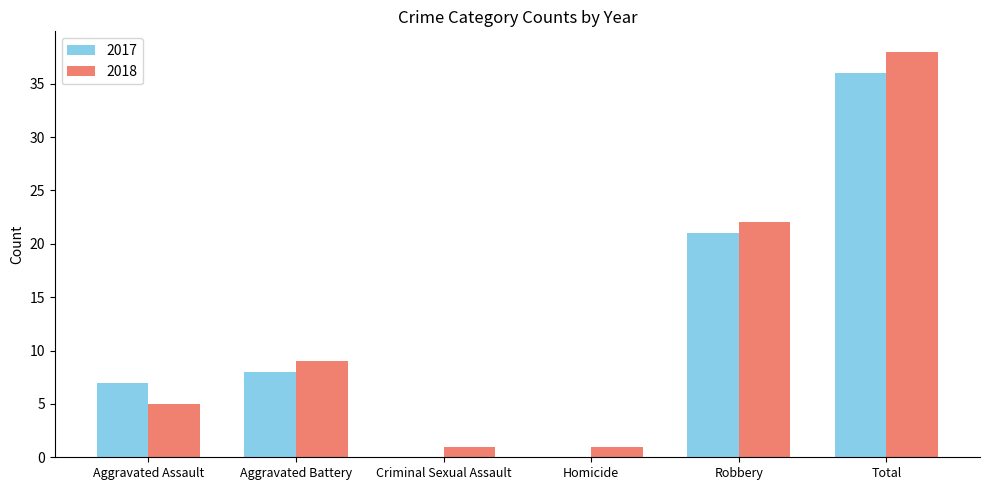

Is the value of 2017 at Criminal Sexual Assault greater than the value of 2018 at Aggravated Assault?

No